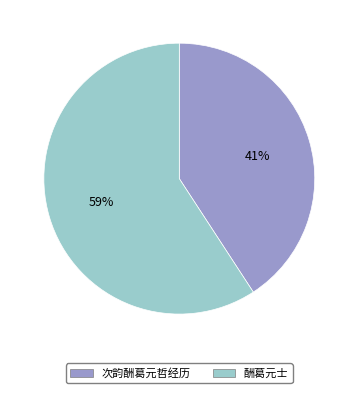

Does 次韵酬葛元哲经历 account for over 50% of the chart?

No